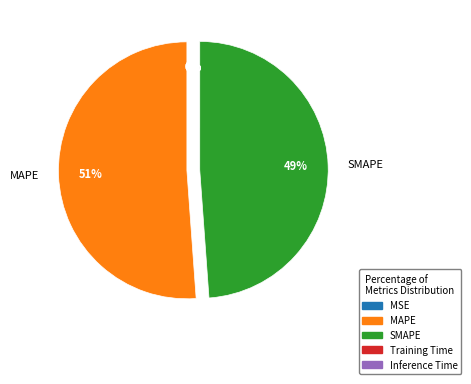

Is there any slice that represents more than half of the pie?

Yes